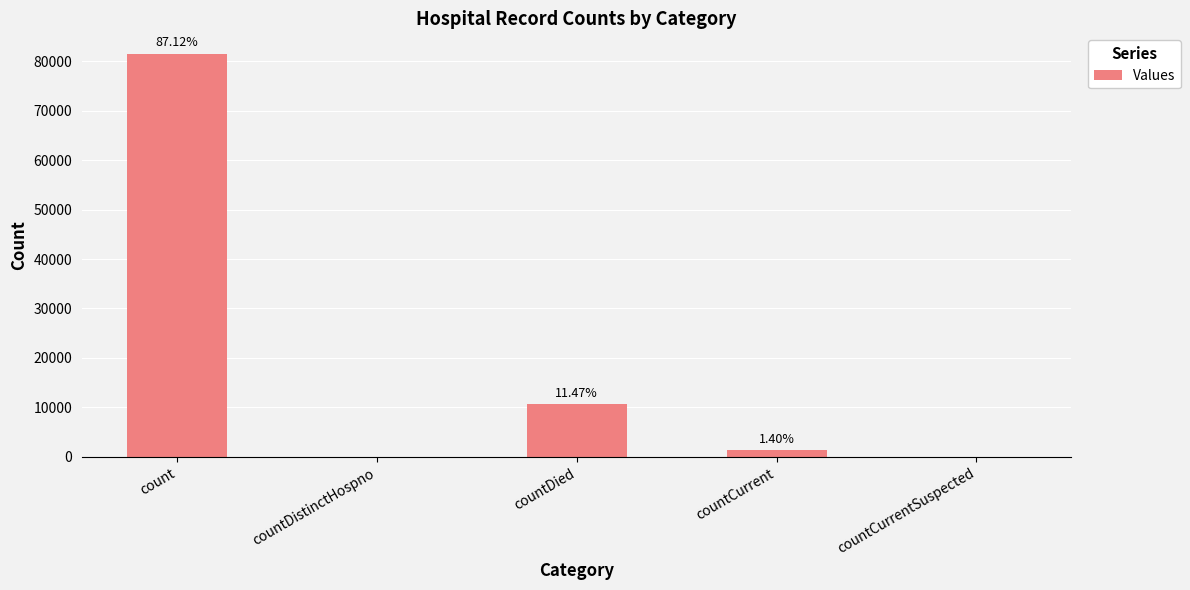

Are the bars horizontal?

No